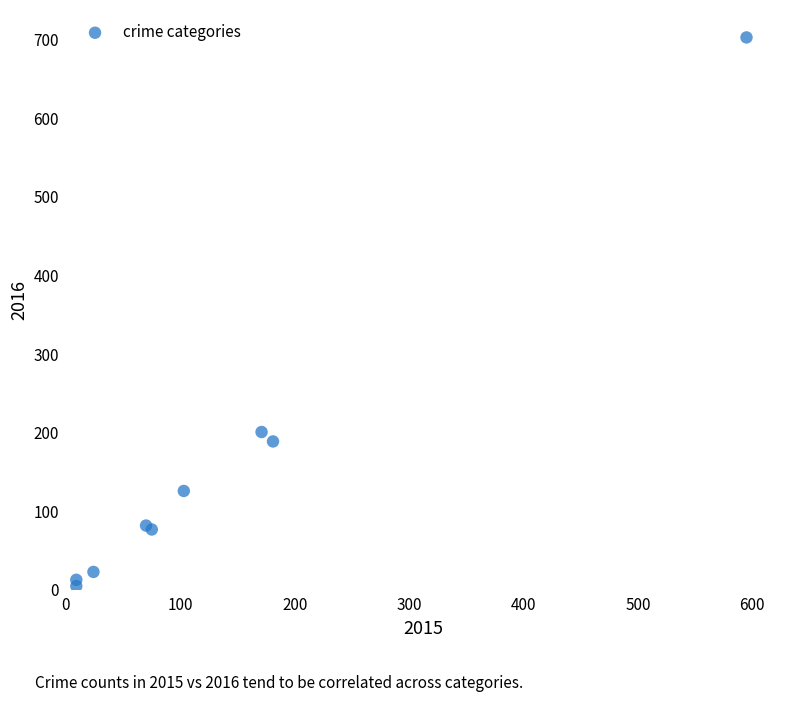

What Y value in the scatter plot is closest to 354?

201